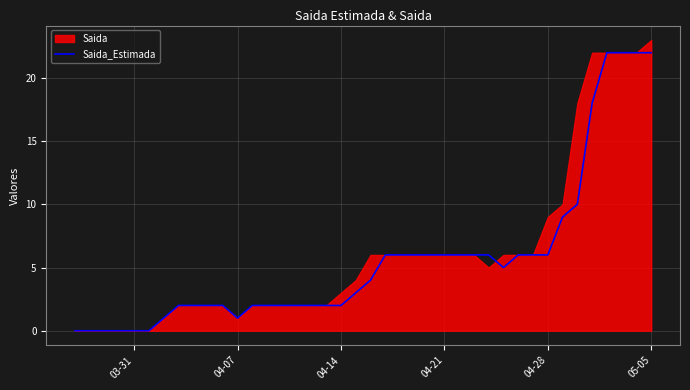

What is the maximum value for Saida_Estimada?

22